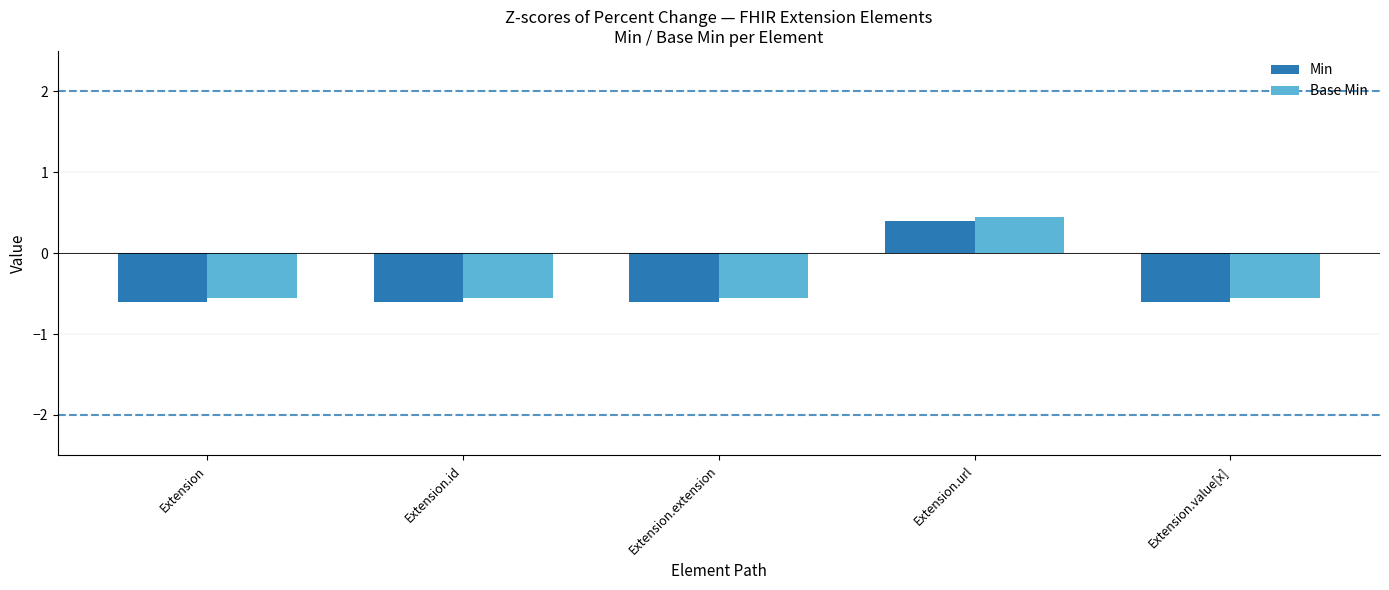

How many bars are there in total?

10